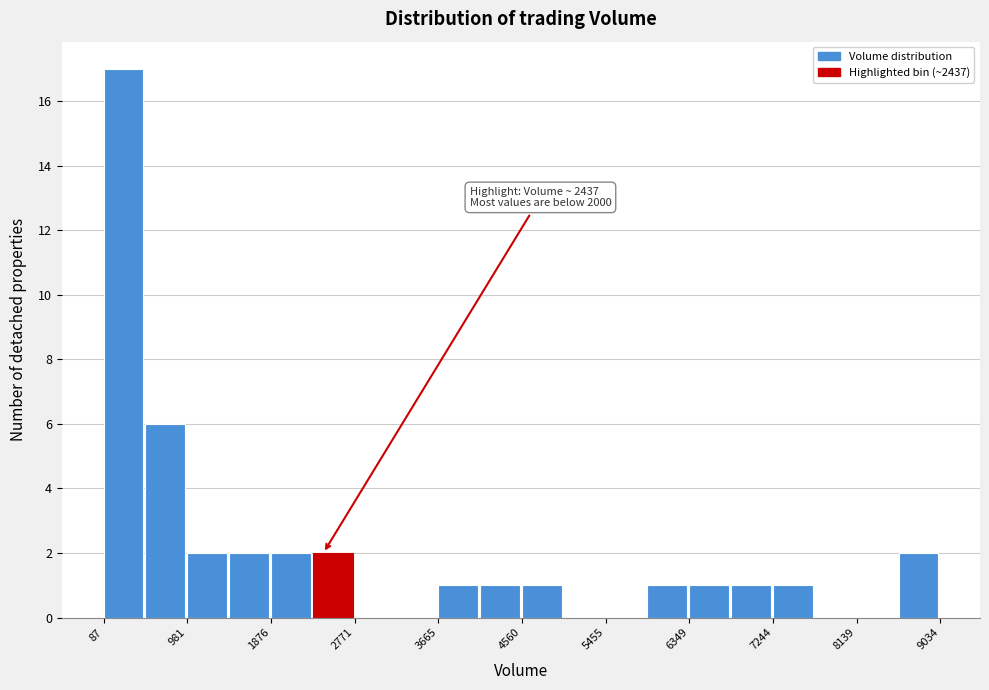

Over which range of the x-axis is the bar tallest?

100 to 500